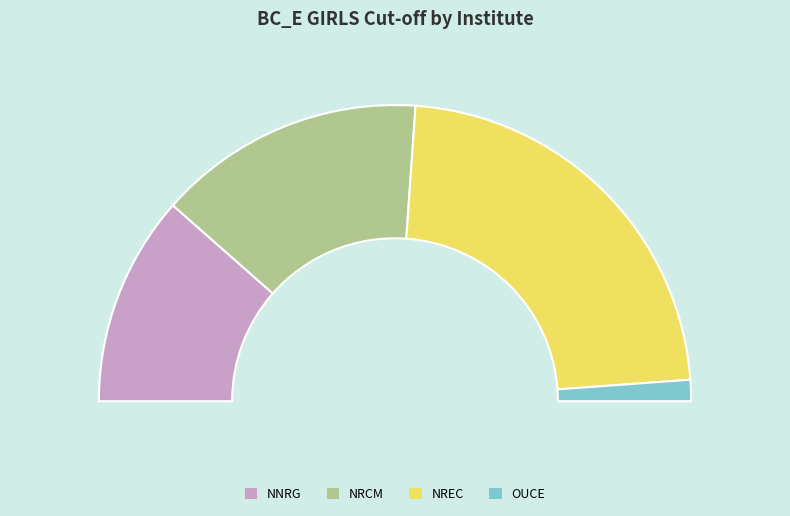

Is there any slice that represents more than half of the pie?

No